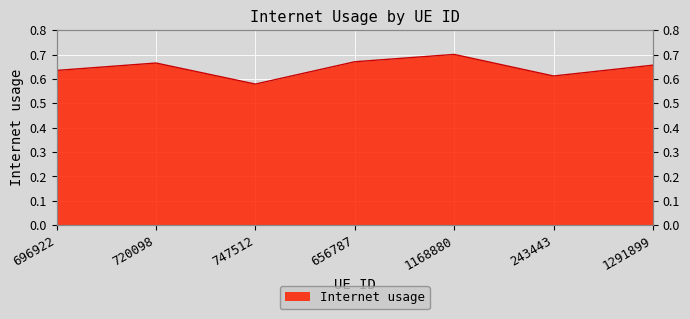

List the labels in order of value, largest first.

1168880, 656787, 720098, 1291899, 696922, 243443, 747512